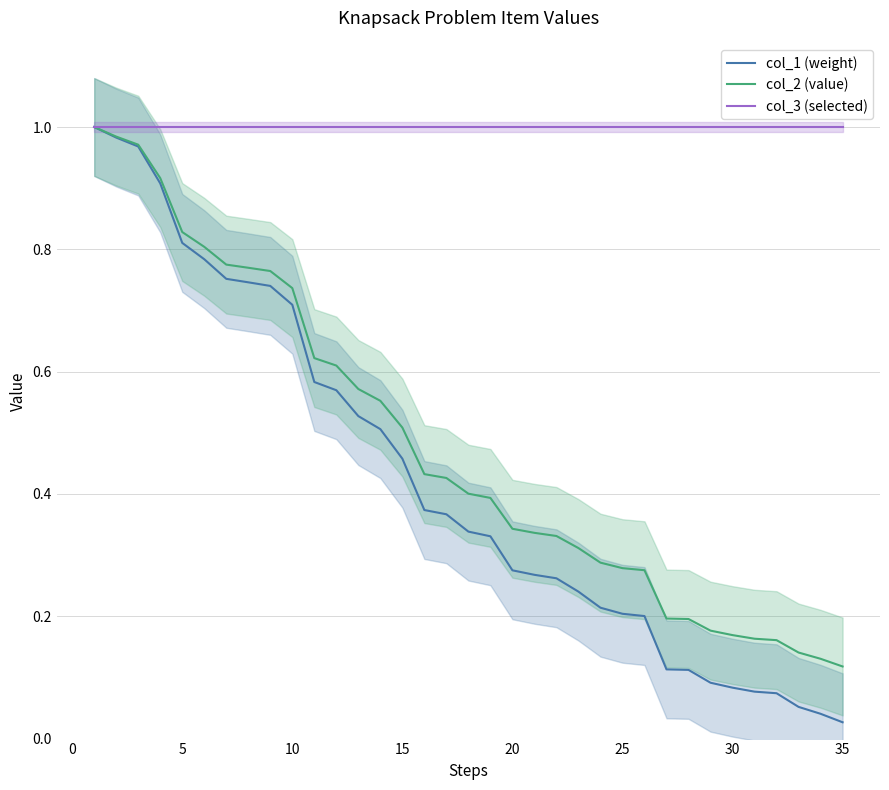

List the series in order of their peak value, highest first.

col_1 (weight), col_2 (value), col_3 (selected)